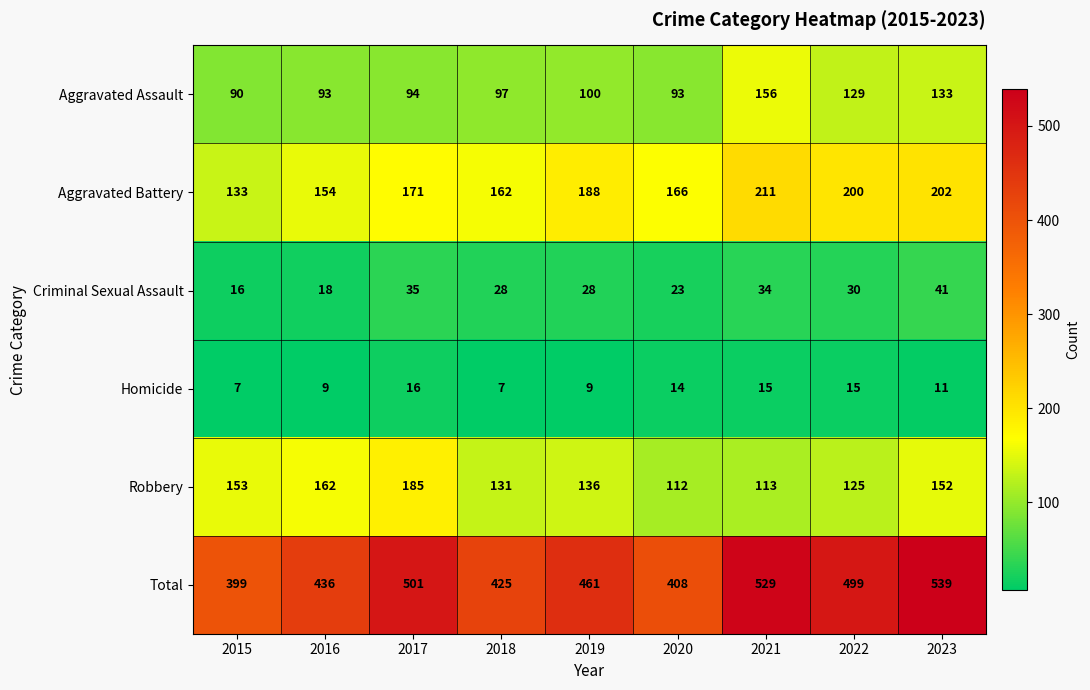

At which label does Aggravated Battery reach its minimum?

2015